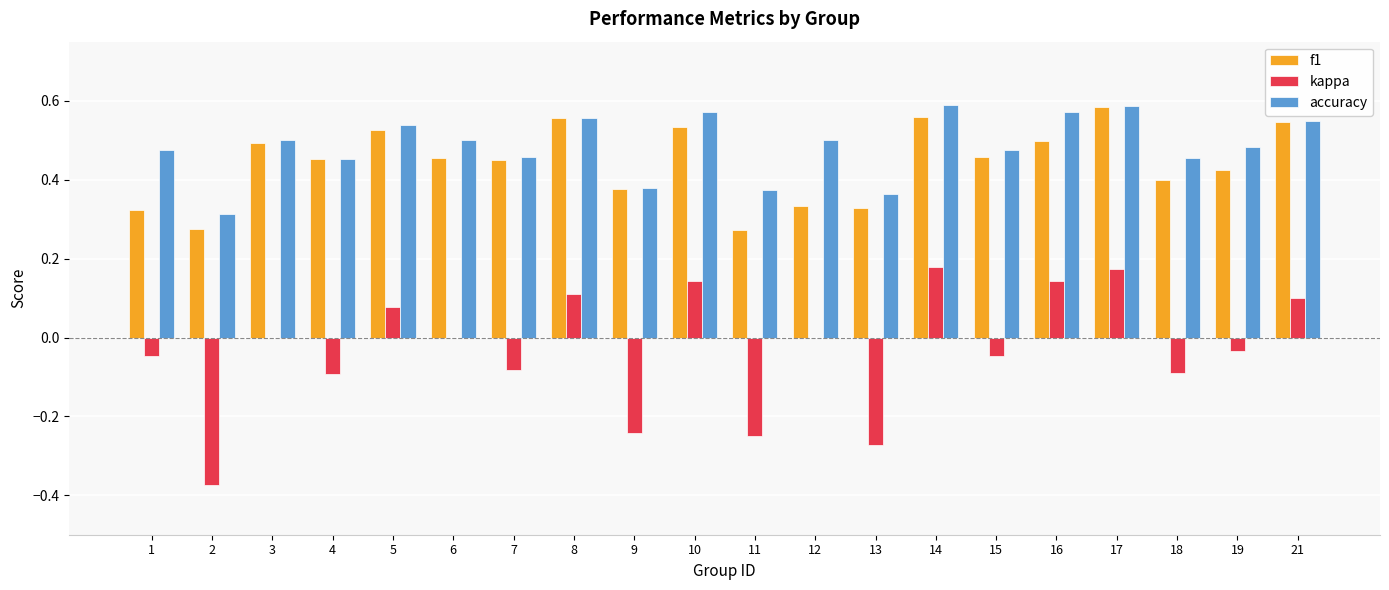

What is the total value across all series at 12?

0.8